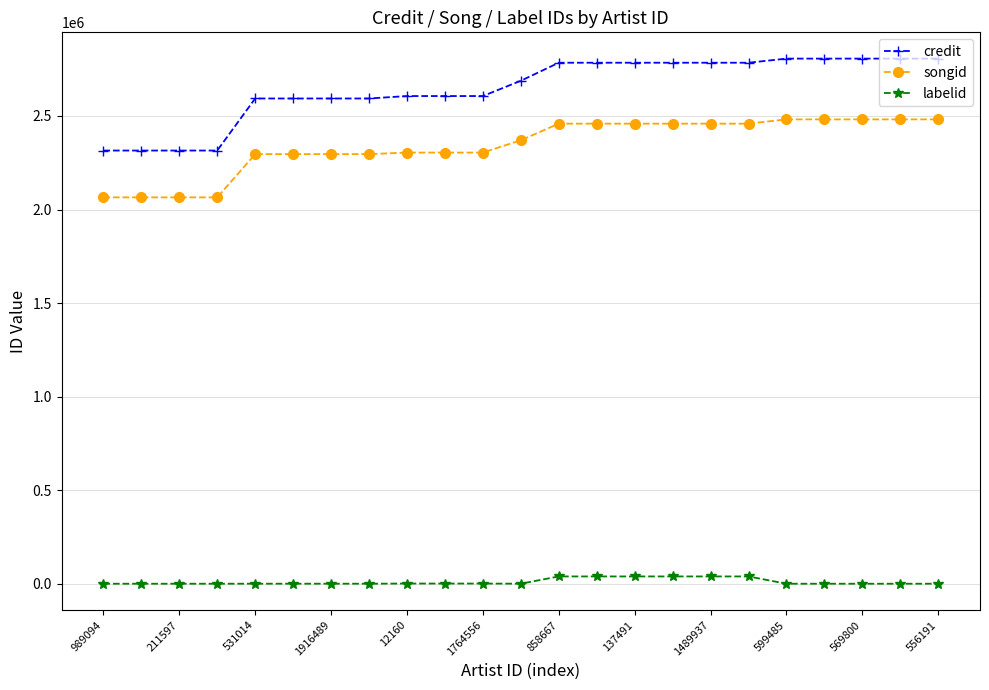

How many series are shown in this chart?

3